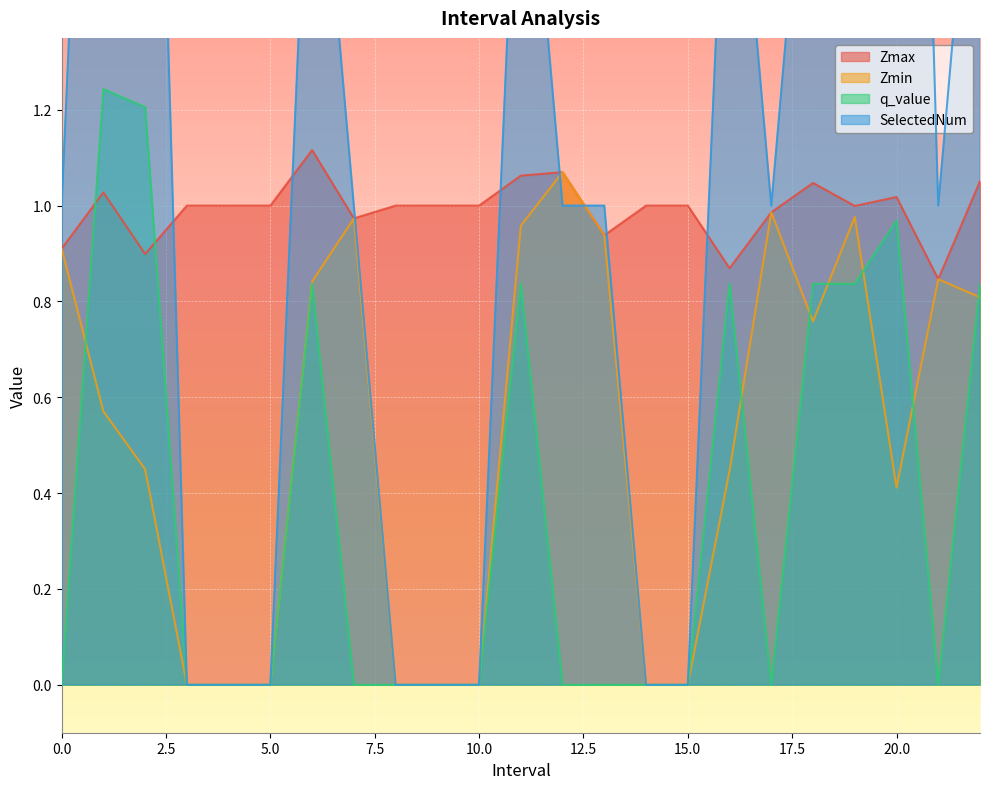

The SelectedNum series shows 0.5 at 11.0. True or false?

False